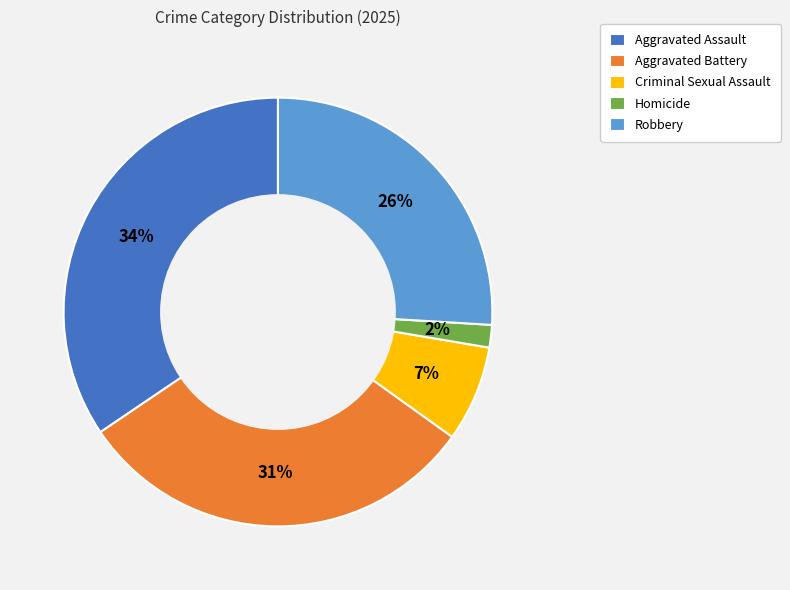

What is the smallest slice in the pie chart?

Homicide